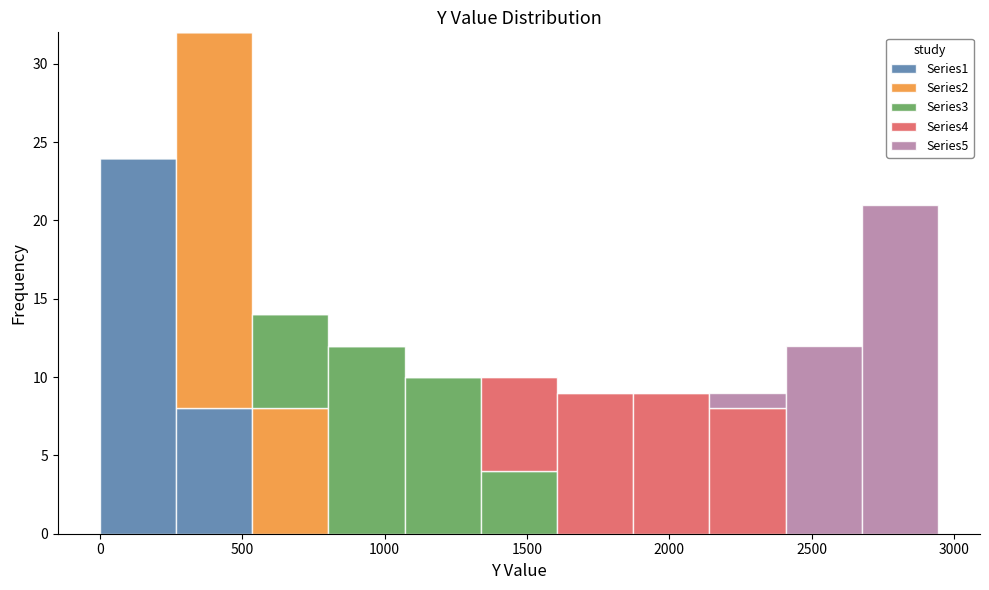

What is the total height of the stacked bar covering 2400 to 2700 on the x-axis? Neither the bar edges nor the heights are printed on the chart, so give them approximately, as read against the axes.

12